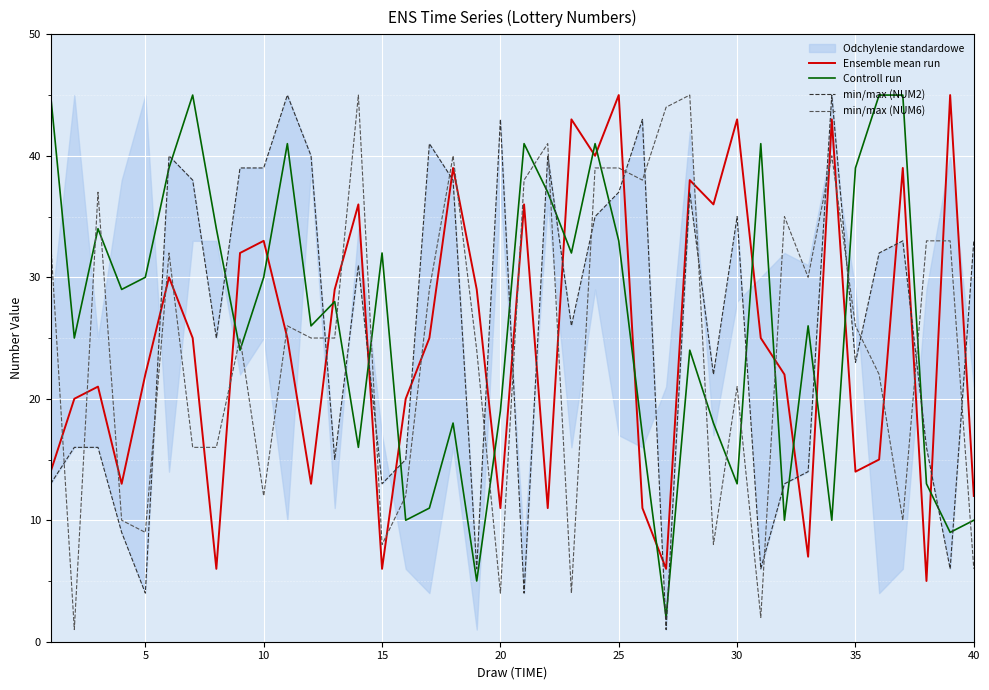

What is the maximum value for Controll run?

45